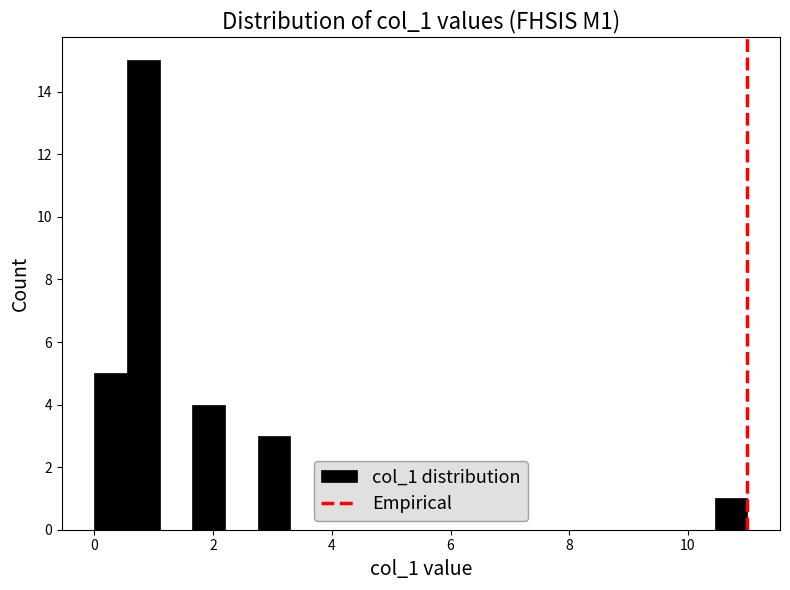

Around what value on the x-axis is the tallest bar? Give the approximate position of its centre, as read against the axis.

0.8